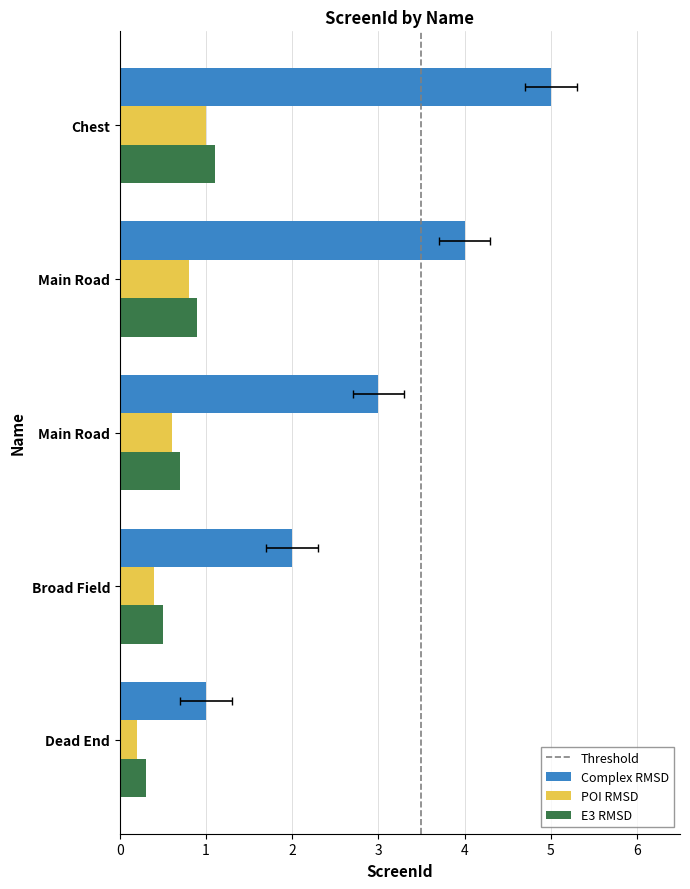

Which series has the widest spread of values?

Complex RMSD